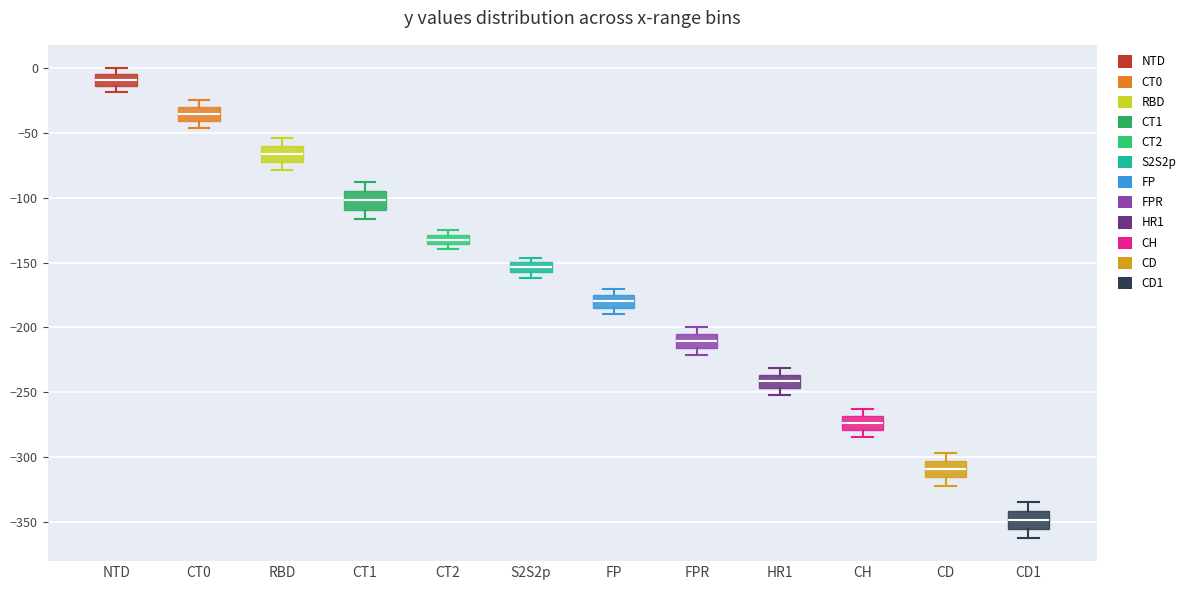

Where does the lower whisker of the box for CH end on the y-axis? The values are not printed on the chart, so give them approximately, as read against the axis.

-285